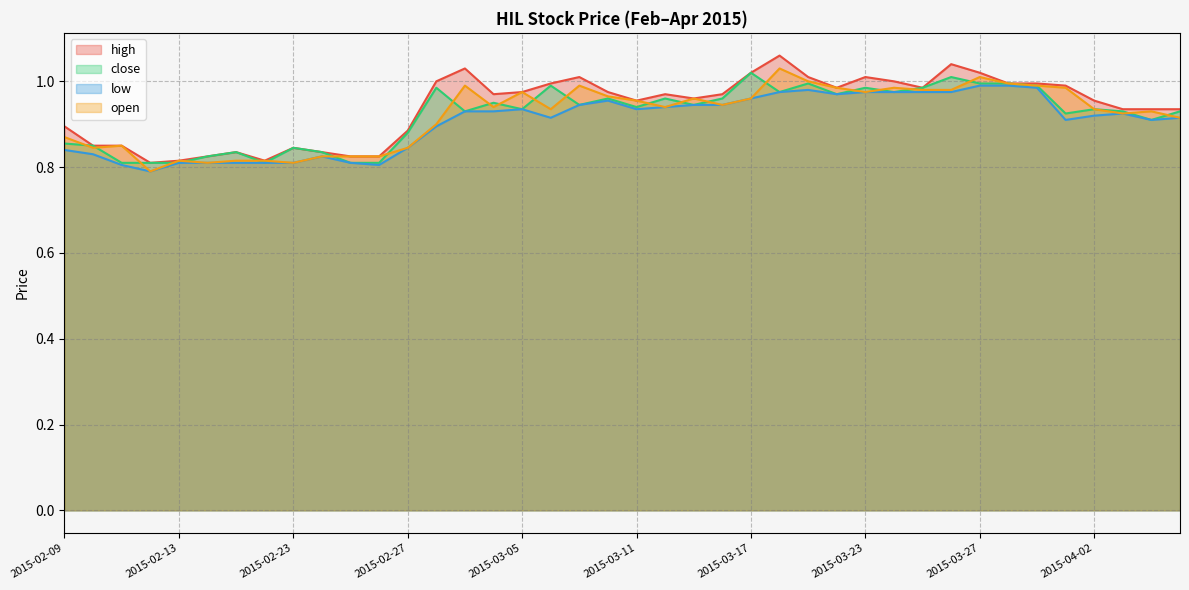

The value of close at 2015-03-11 is 0.9. True or false?

True